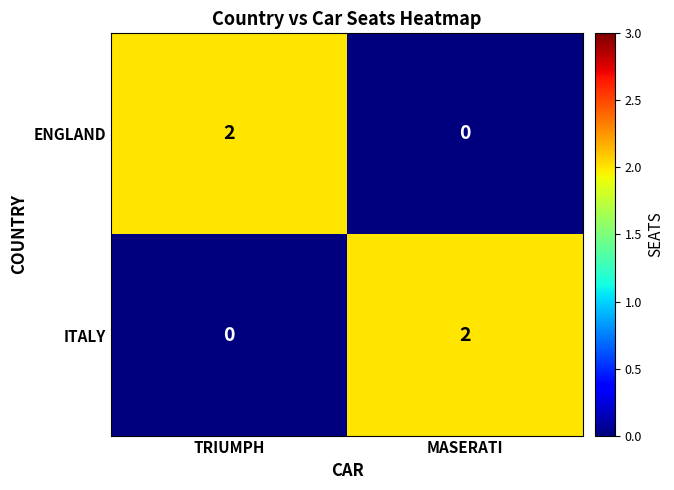

List the labels in order of ENGLAND value, largest first.

TRIUMPH, MASERATI